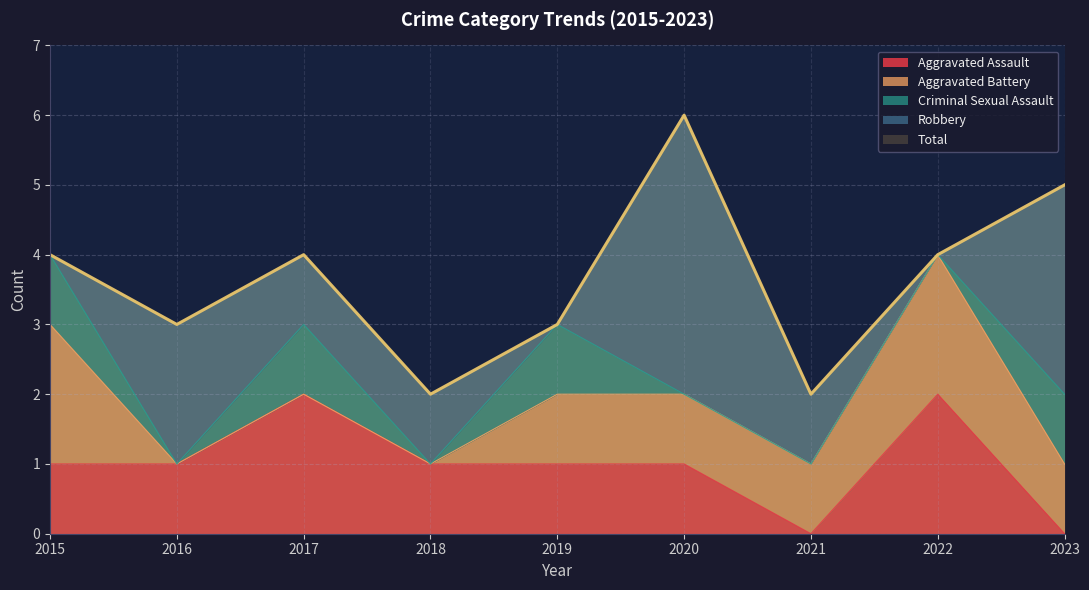

True or false: Criminal Sexual Assault and Aggravated Assault intersect in this chart.

True